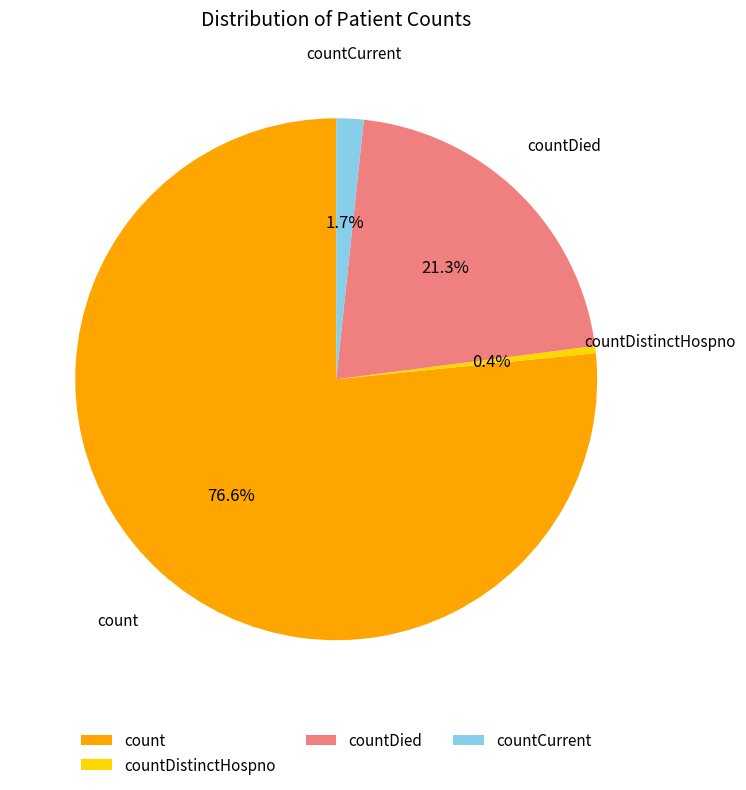

Count the number of slices in the pie.

4